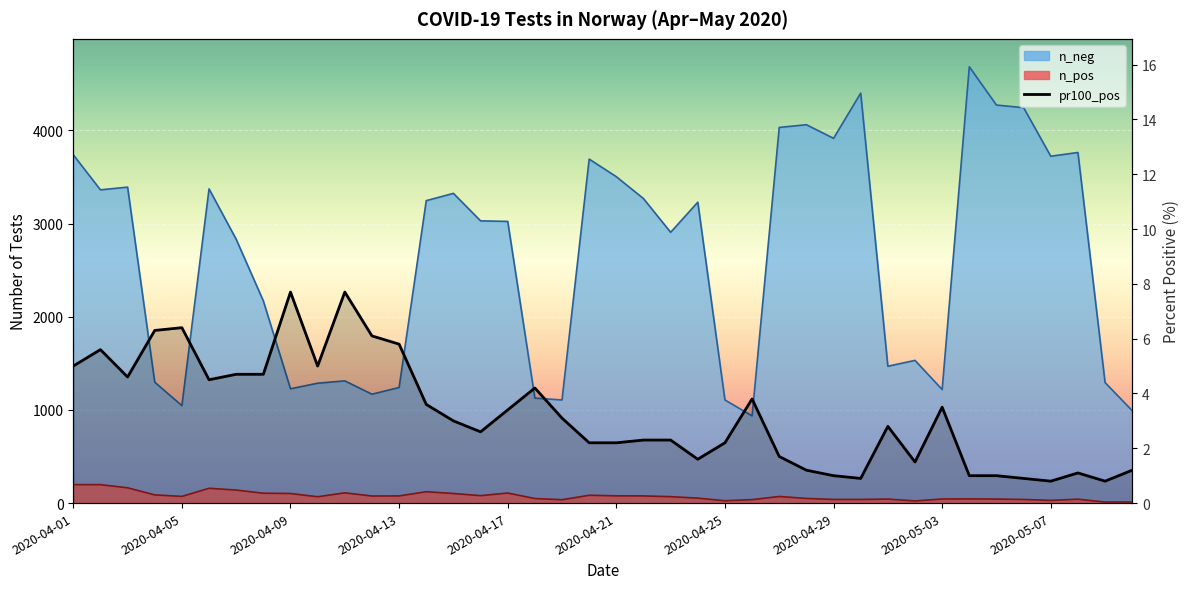

The value at 19 is 0.9. True or false?

False